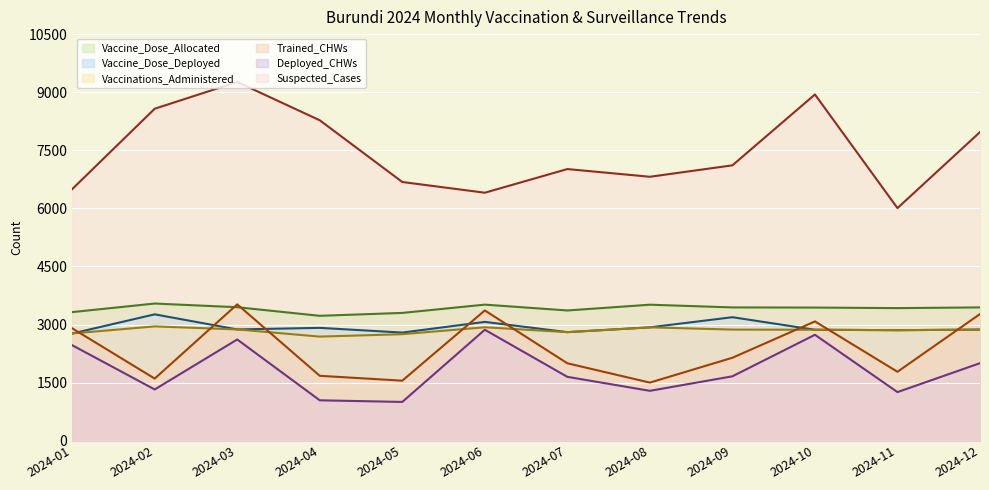

Between 2024-10 and 2024-02, which is larger?

2024-02